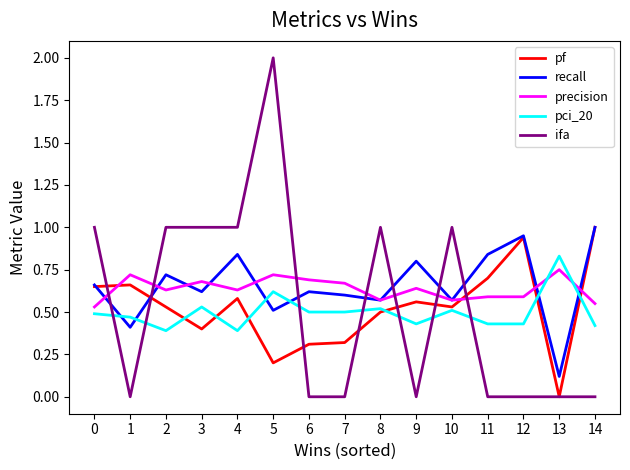

What is the difference between the pf values at 9 and 7?

0.2